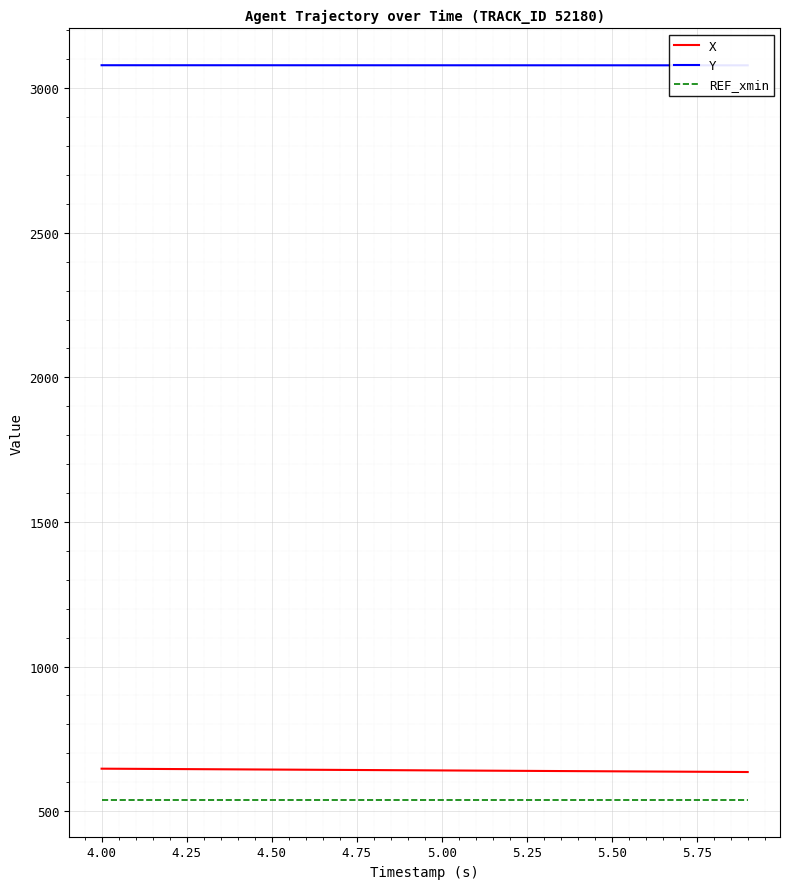

True or false: X and REF_xmin cross at least once.

False